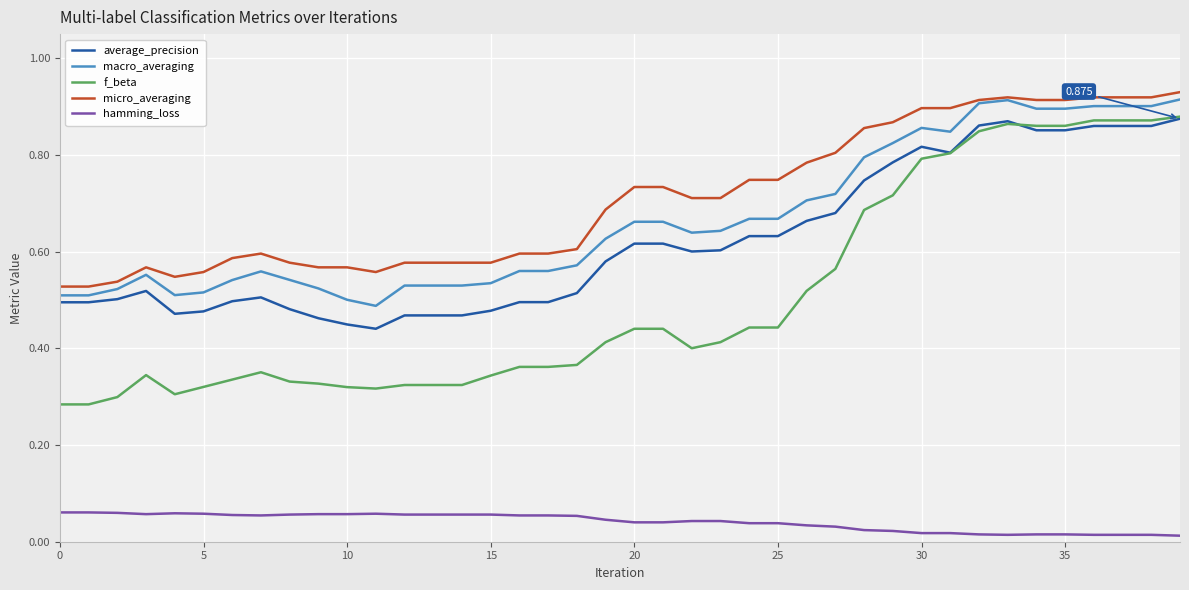

Which series has the largest range (max minus min)?

f_beta